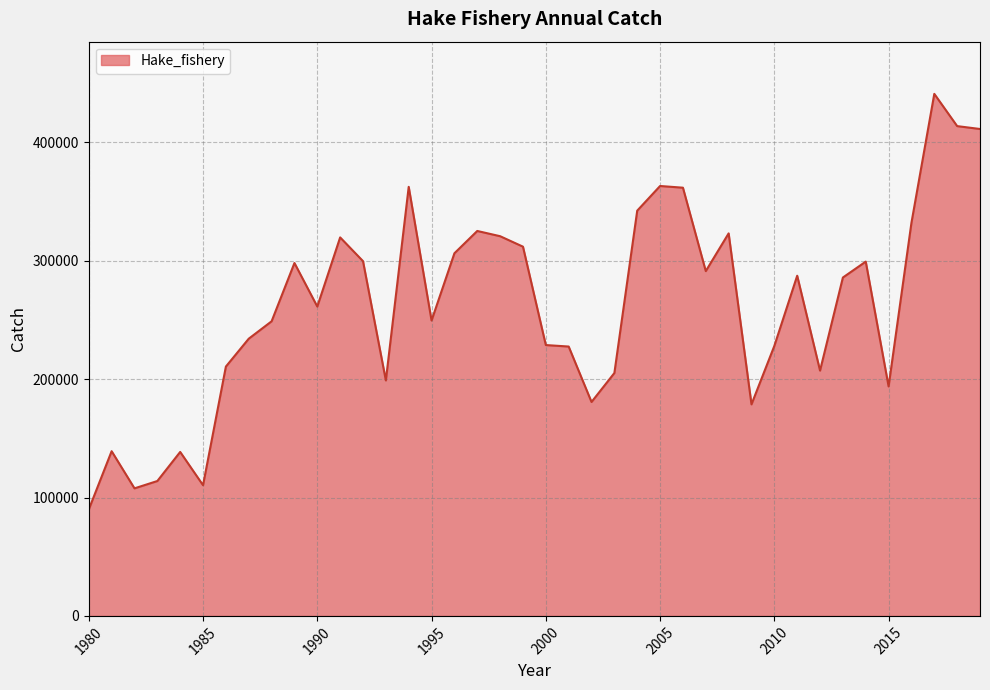

What is the minimum value shown in the chart?

89929.9